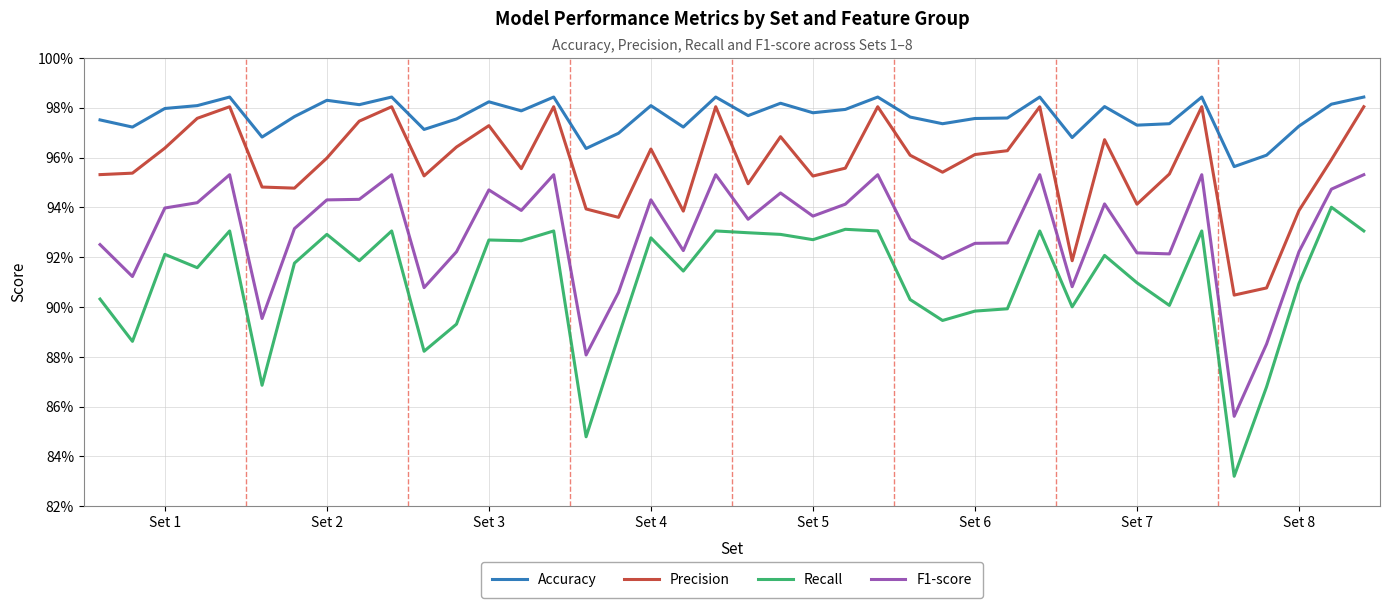

Which series has the largest total across all categories?

Accuracy